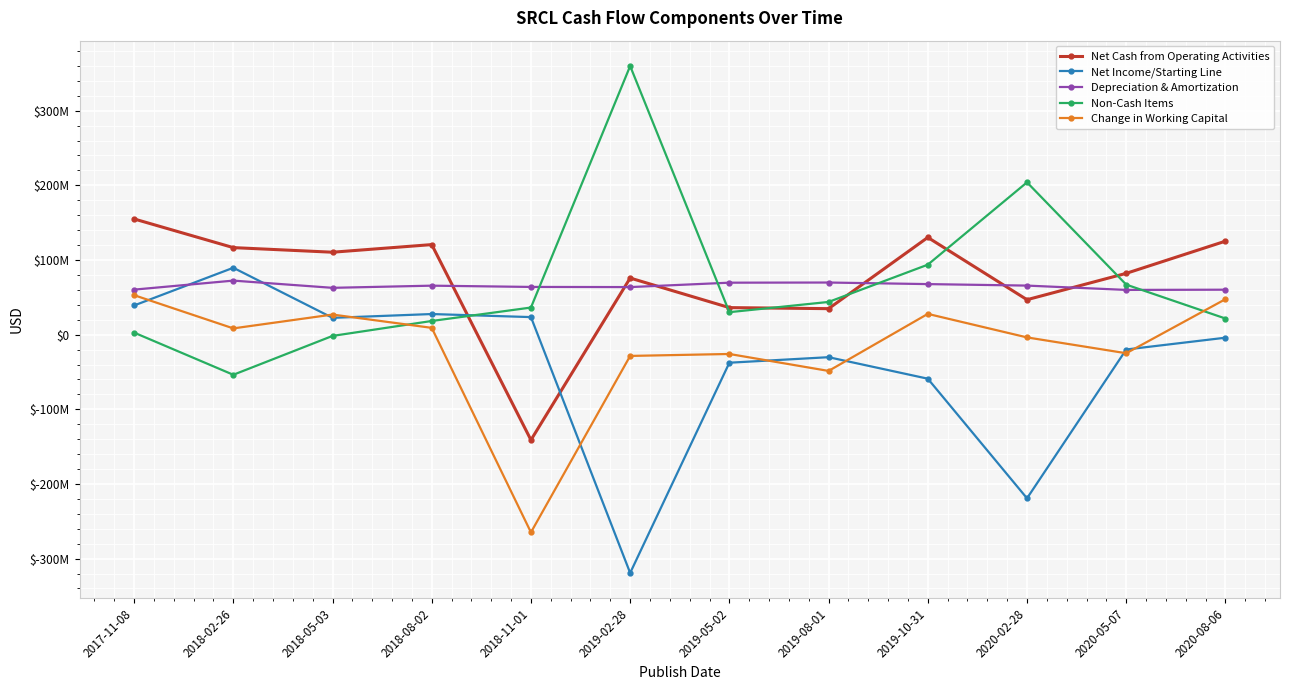

How many values in Net Cash from Operating Activities are below zero?

1